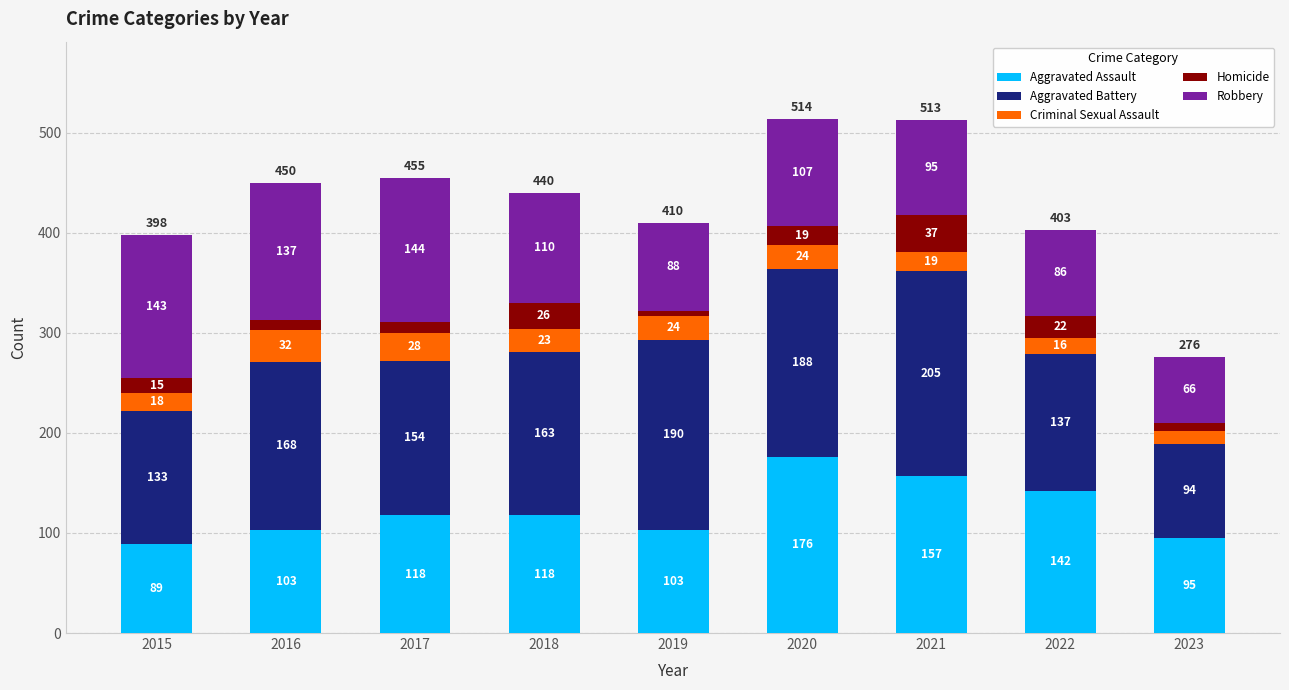

What is the highest value of the Aggravated Assault series?

176